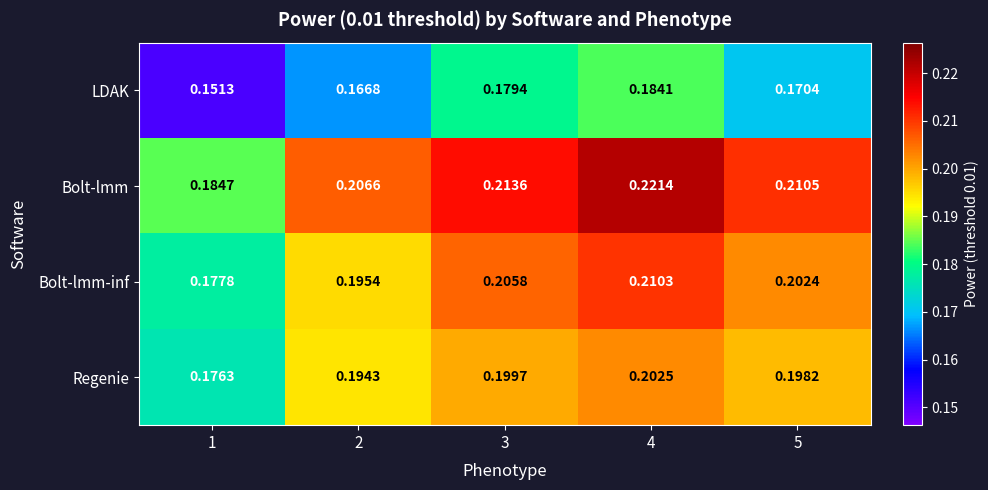

Is the value of Regenie at 3 greater than the value of LDAK at 4?

Yes